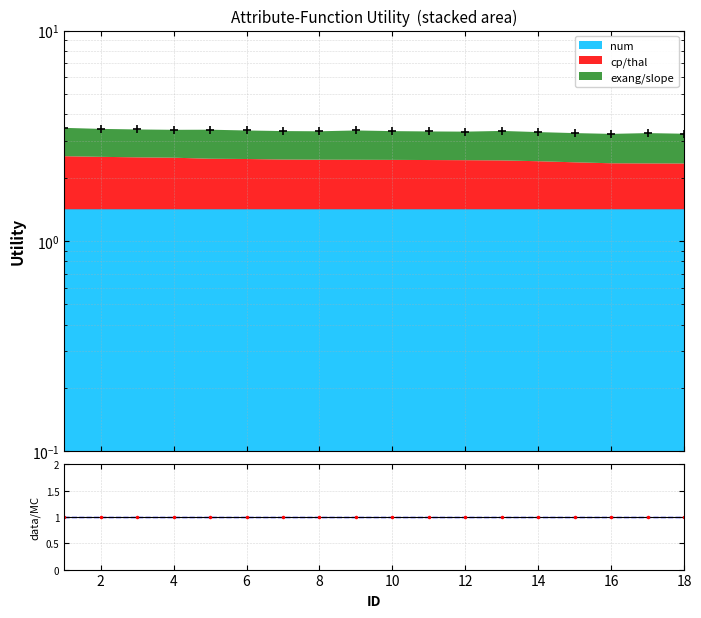

Which category has the lowest value across all series?

16